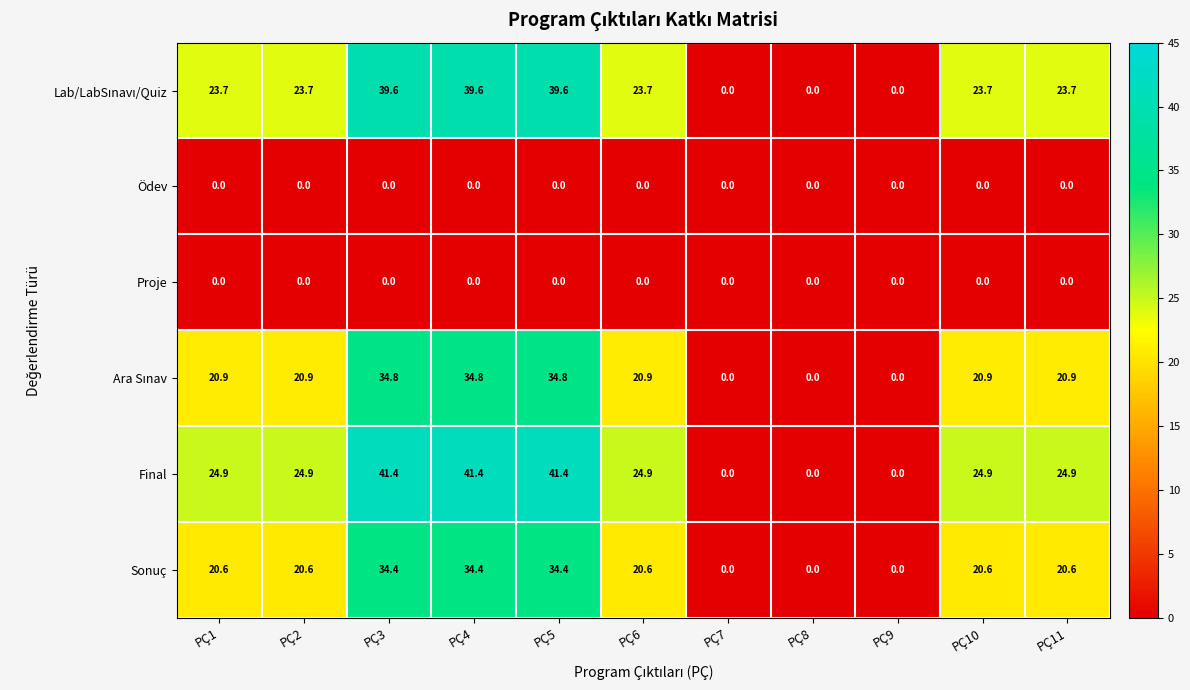

Which series has the widest spread of values?

Final